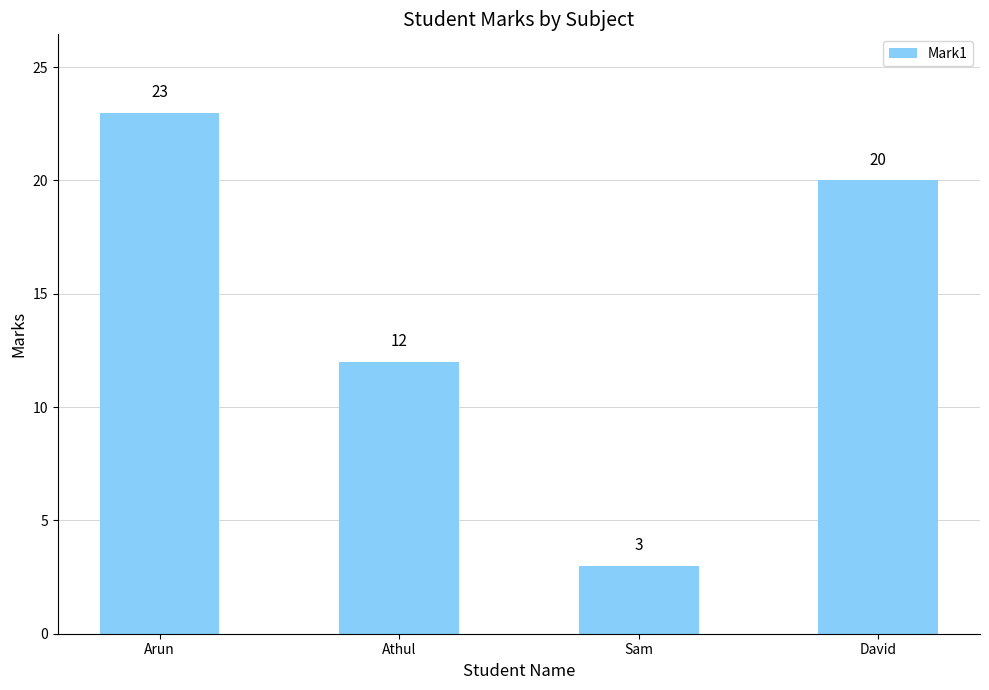

At which label does the data first exceed 20?

Arun